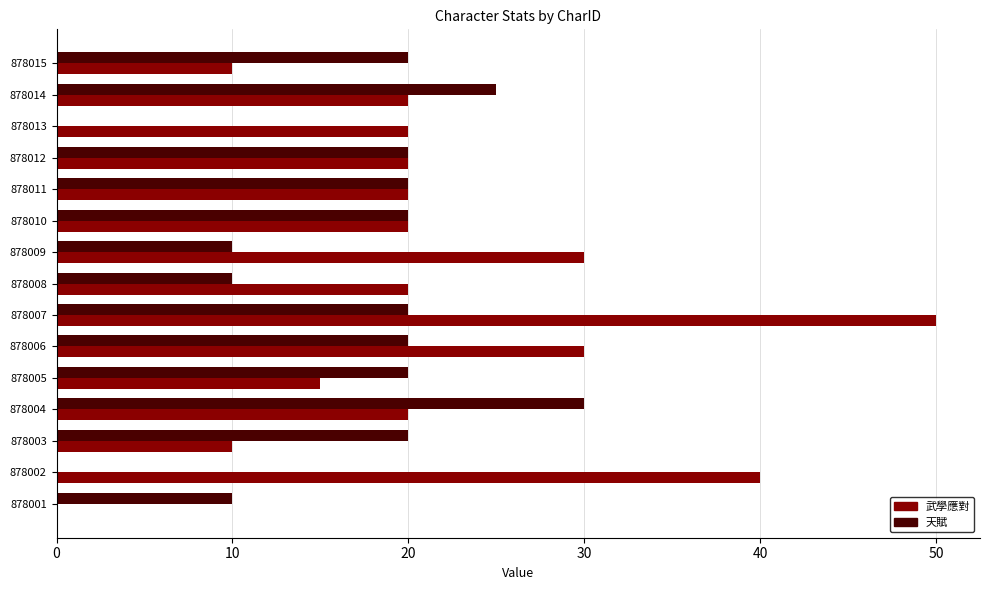

Between 878001 and 878008, which series saw the biggest shift?

武學應對